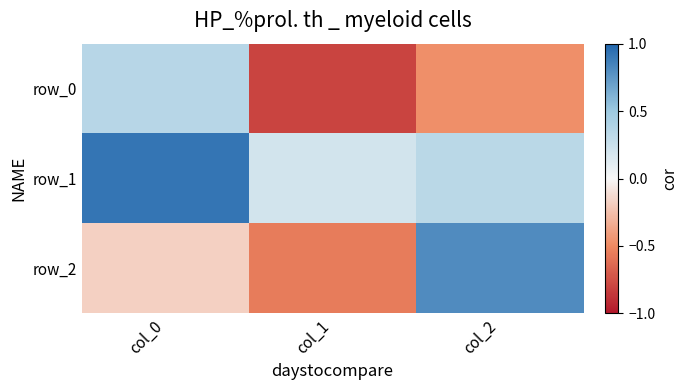

How many negative values does the row_2 series have?

2